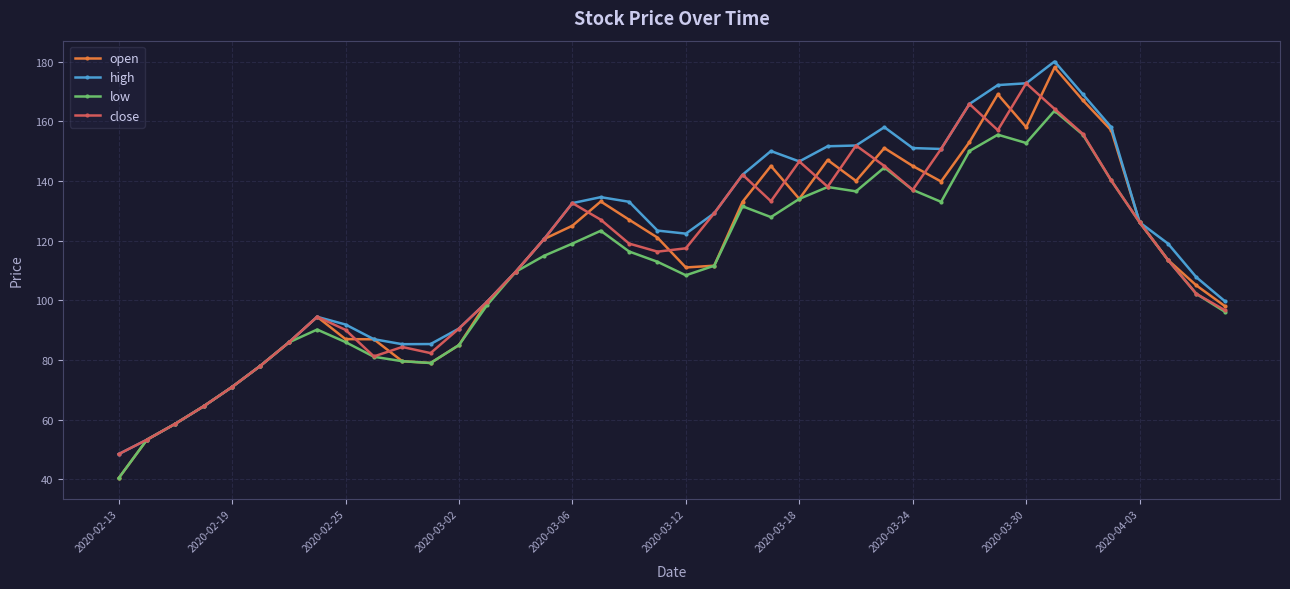

How many data points in low are above 113?

20